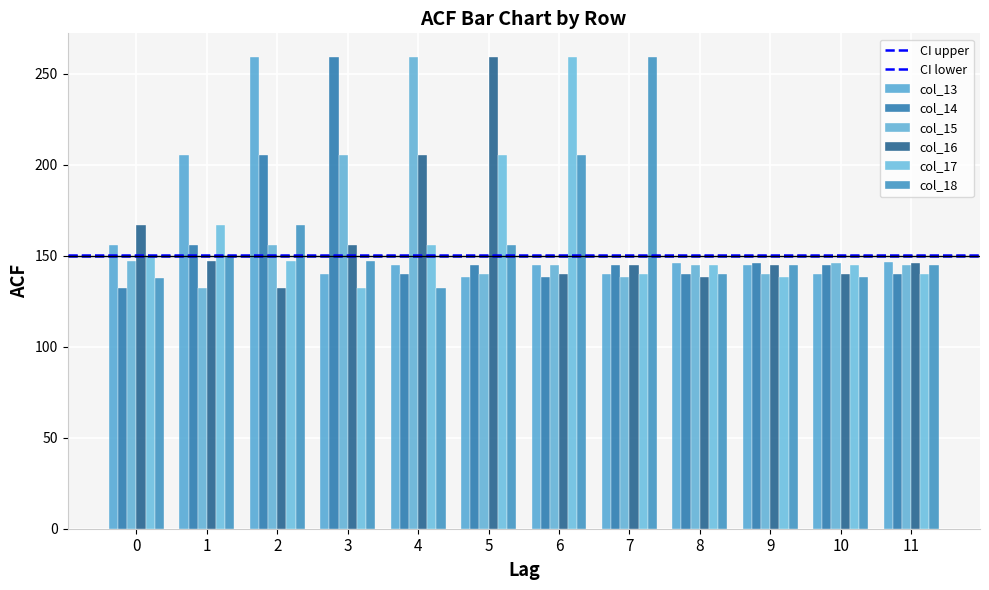

What is the minimum value for col_15?

132.3